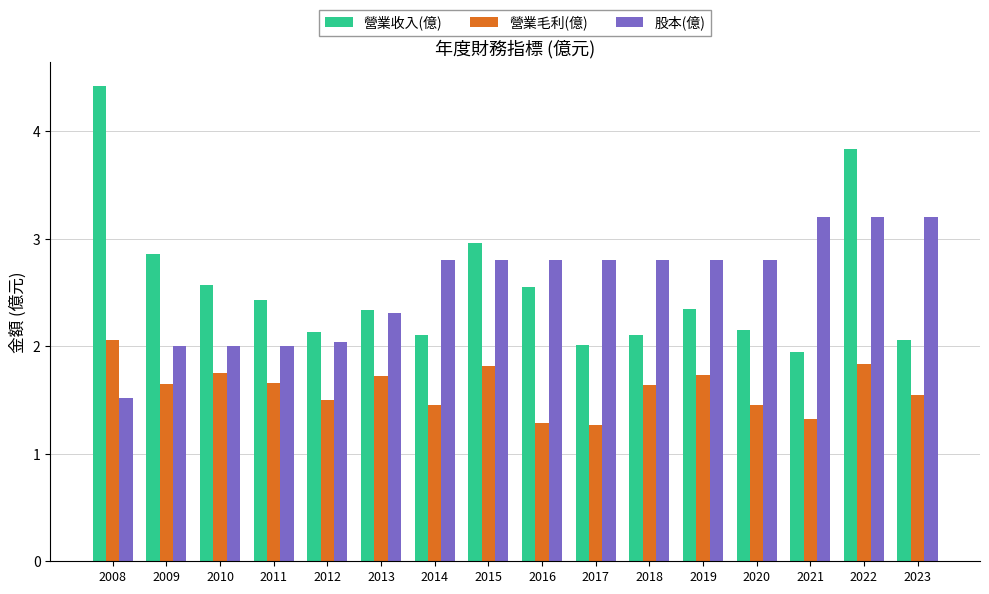

At 2016, list the series in order from smallest to largest.

營業毛利(億), 營業收入(億), 股本(億)